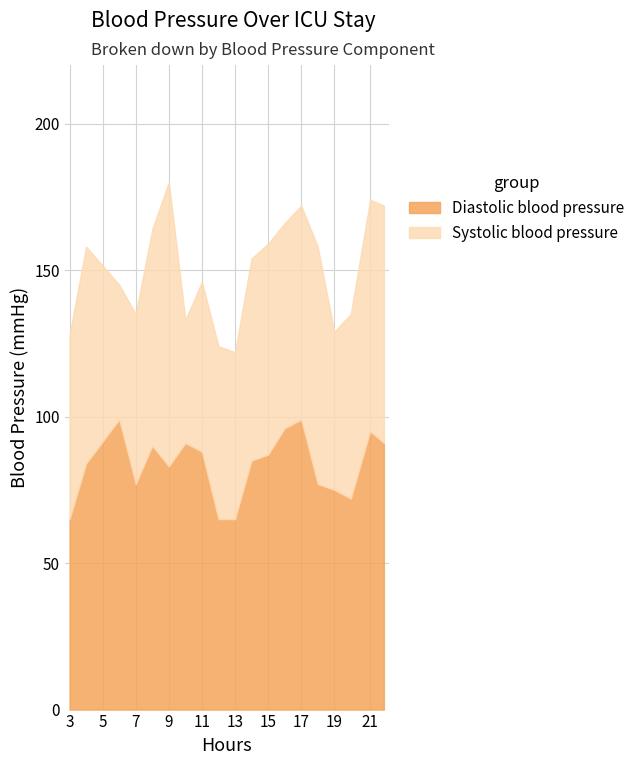

How many interior local valleys does the Systolic blood pressure series have?

4